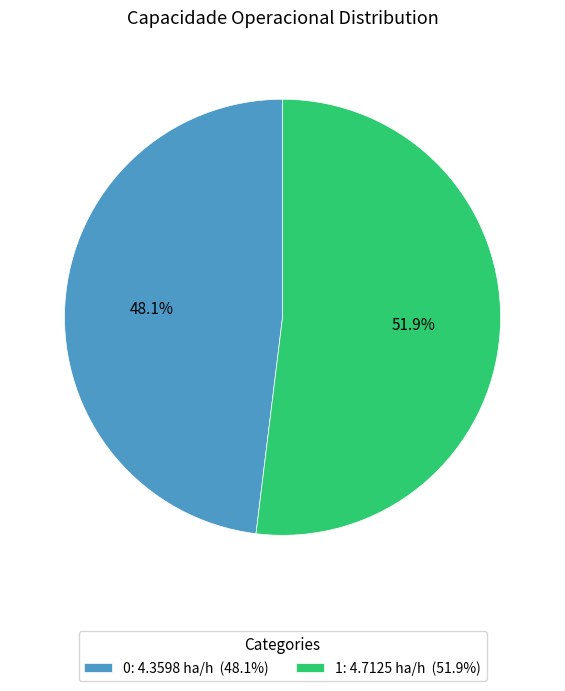

Combined, do 1 and 0 account for over 50%?

Yes